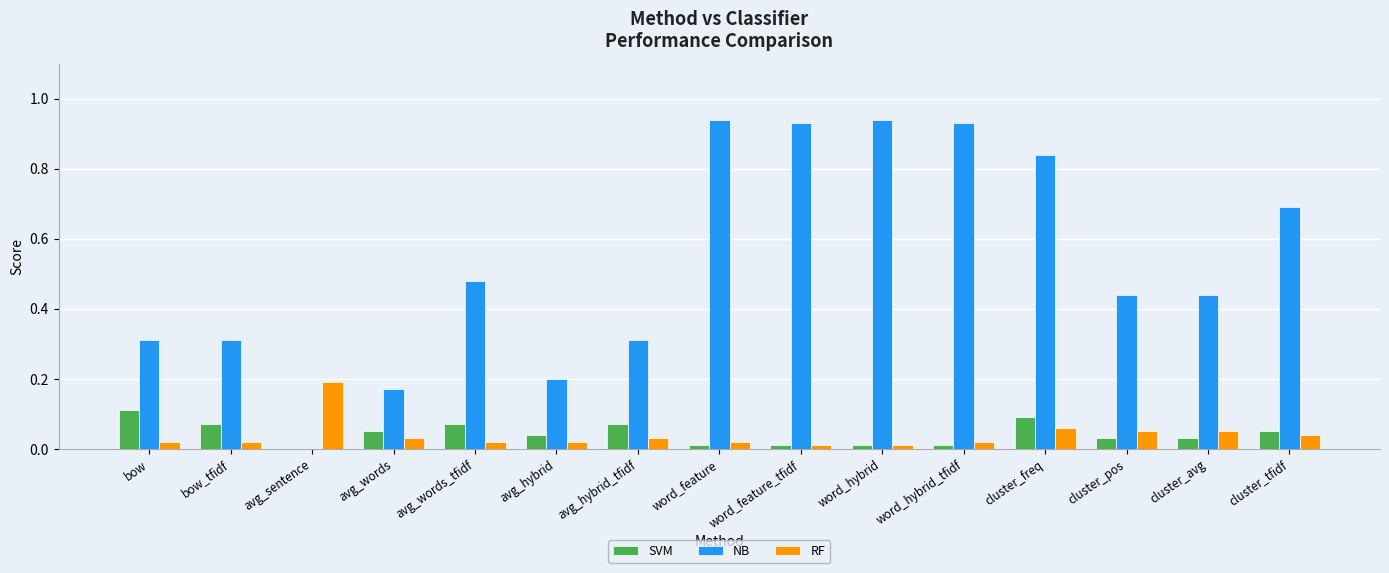

True or false: RF has a value of 0.0 at cluster_freq.

False